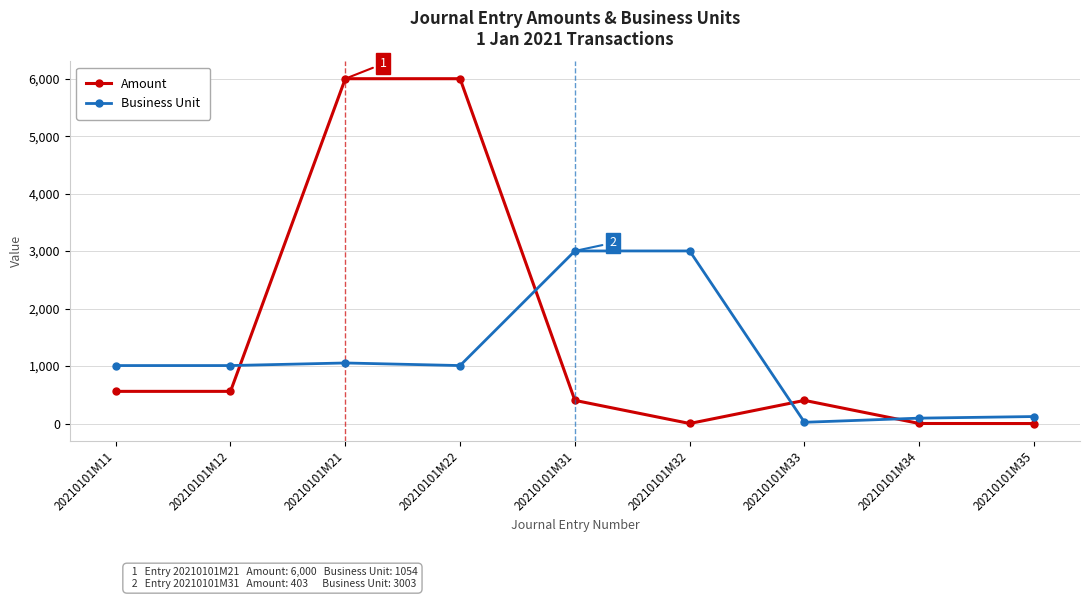

Between 20210101M22 and 20210101M33, which series saw the biggest shift?

Amount